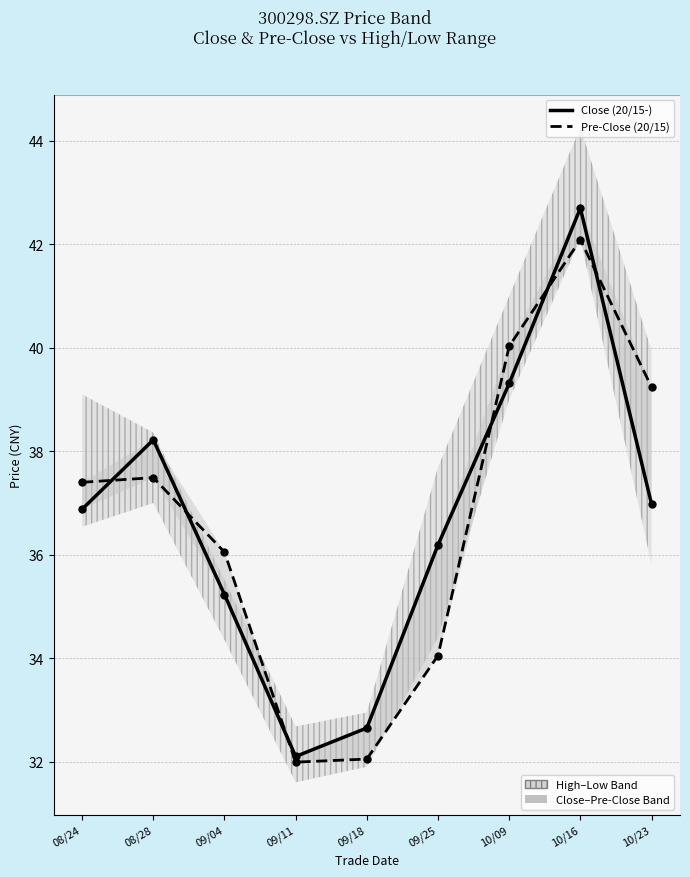

List the labels in order of Pre-Close (20/15) value, largest first.

10/16, 10/09, 10/23, 08/28, 08/24, 09/04, 09/25, 09/18, 09/11